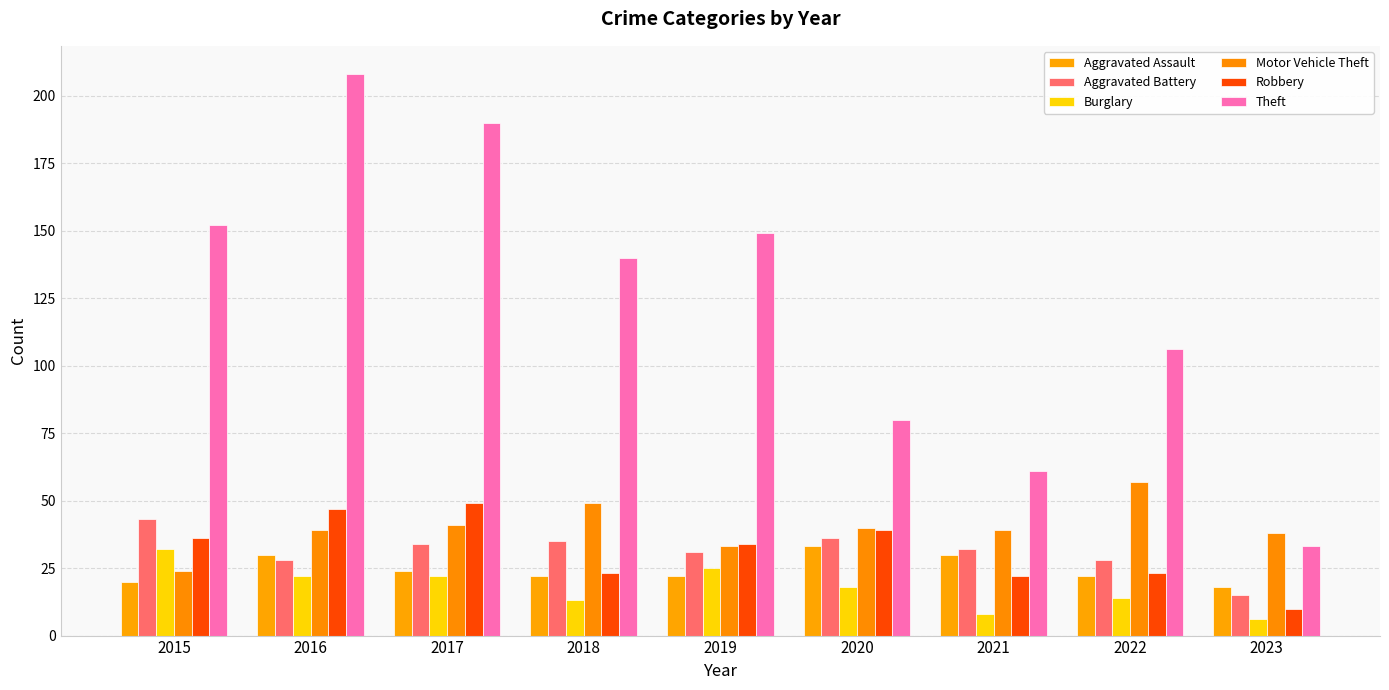

Where is Theft nearest to the value 120?

2022